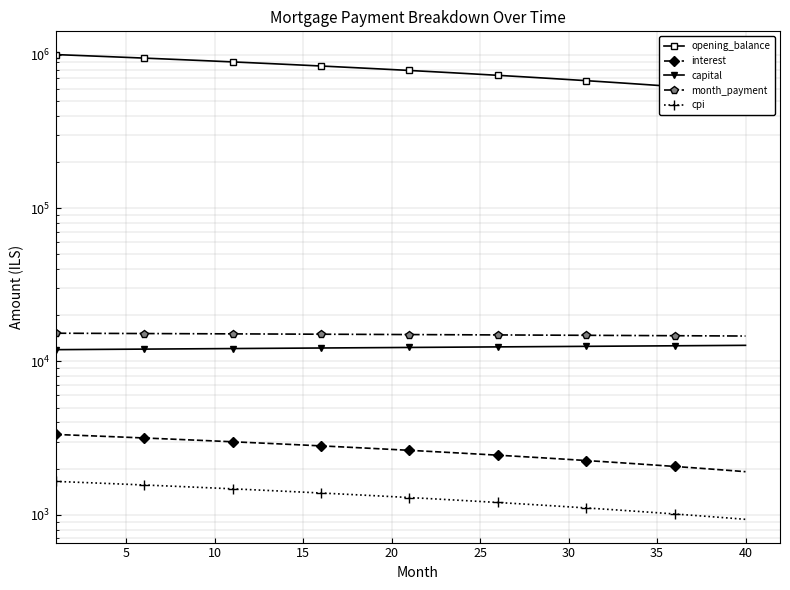

What is the sum of all cpi values?

51974.4